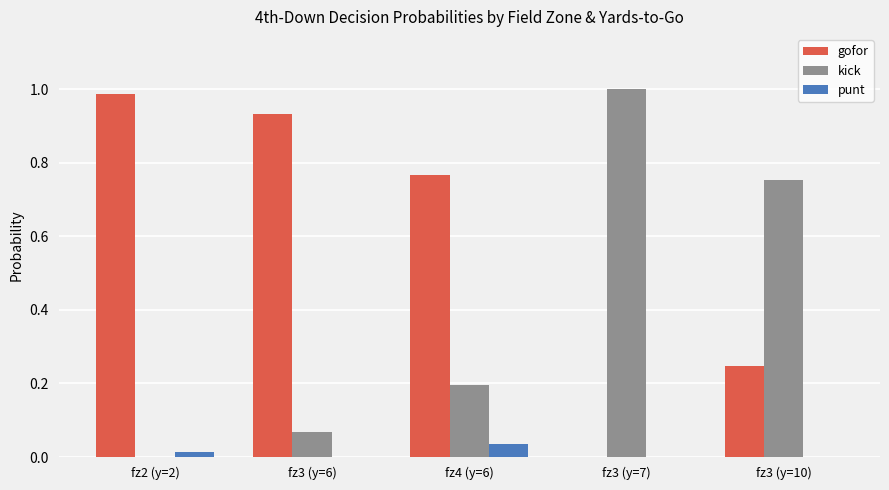

Is it true that punt equals 0.0 at fz2 (y=2)?

True